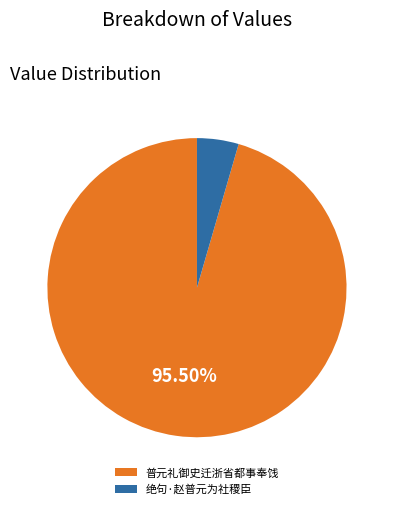

To the nearest percent, what is the difference between the largest and smallest slice percentages?

91%